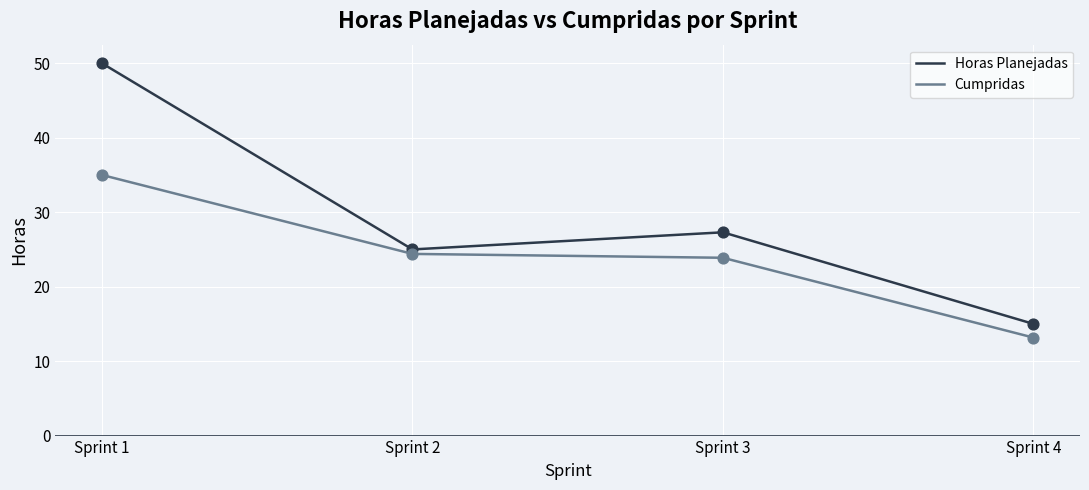

Between Sprint 2 and Sprint 4, which series saw the biggest shift?

Cumpridas